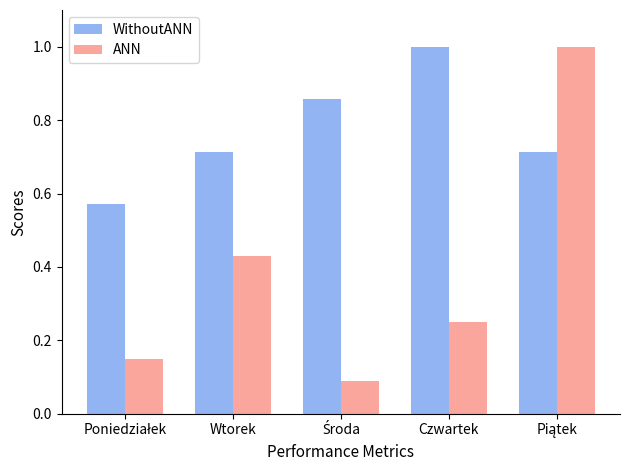

What is the average value of the WithoutANN series?

0.8